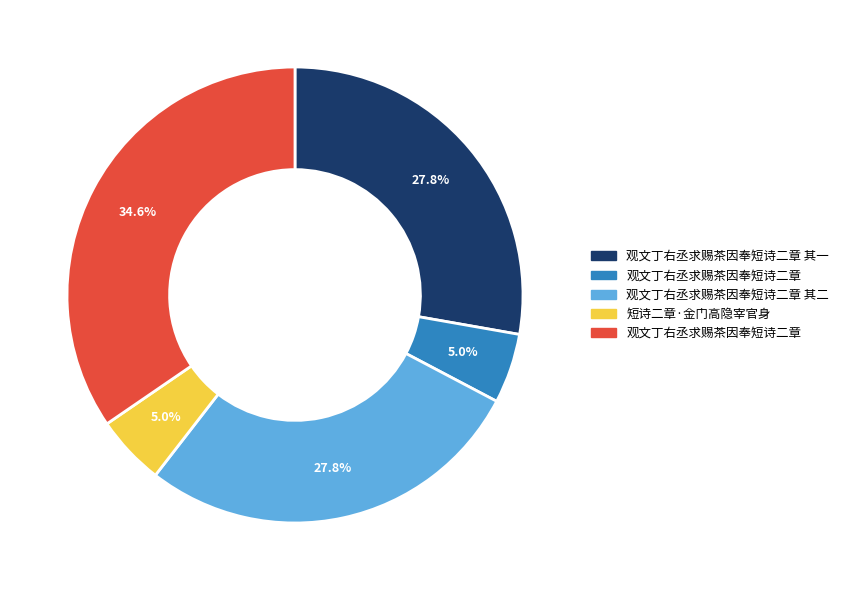

Is there a majority slice in this chart?

No